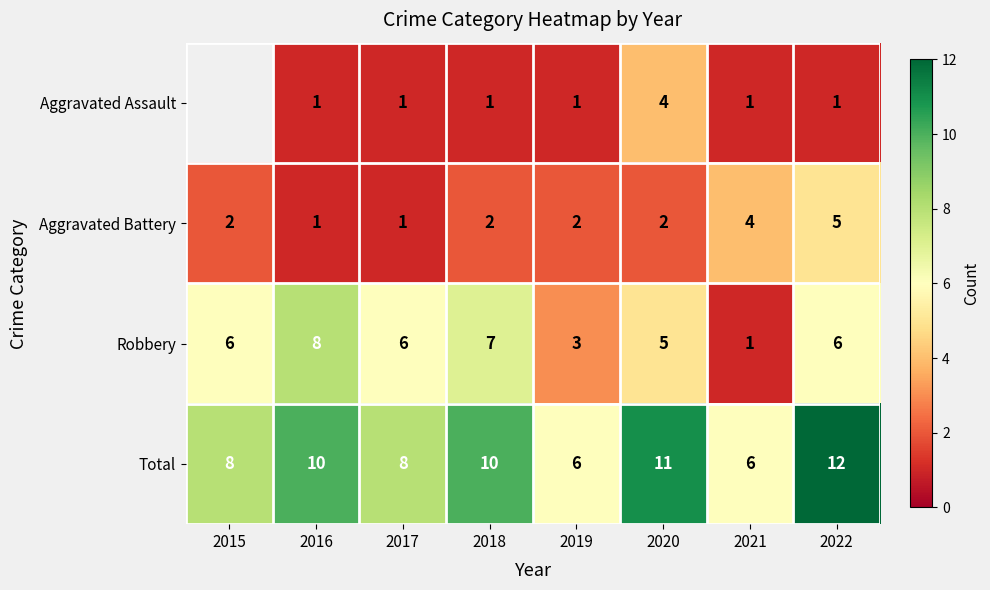

What is the difference between the second highest and minimum values in the Total series?

5